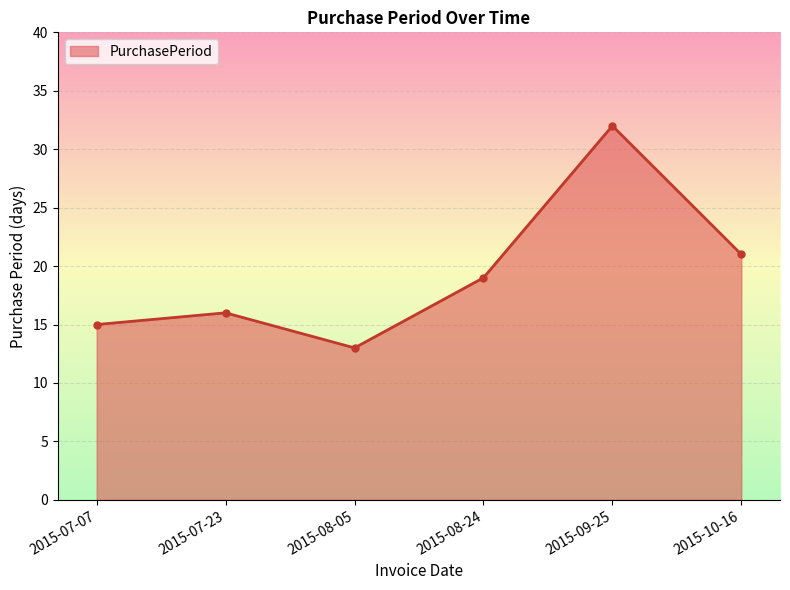

Which label corresponds to the largest value in the chart?

2015-09-25